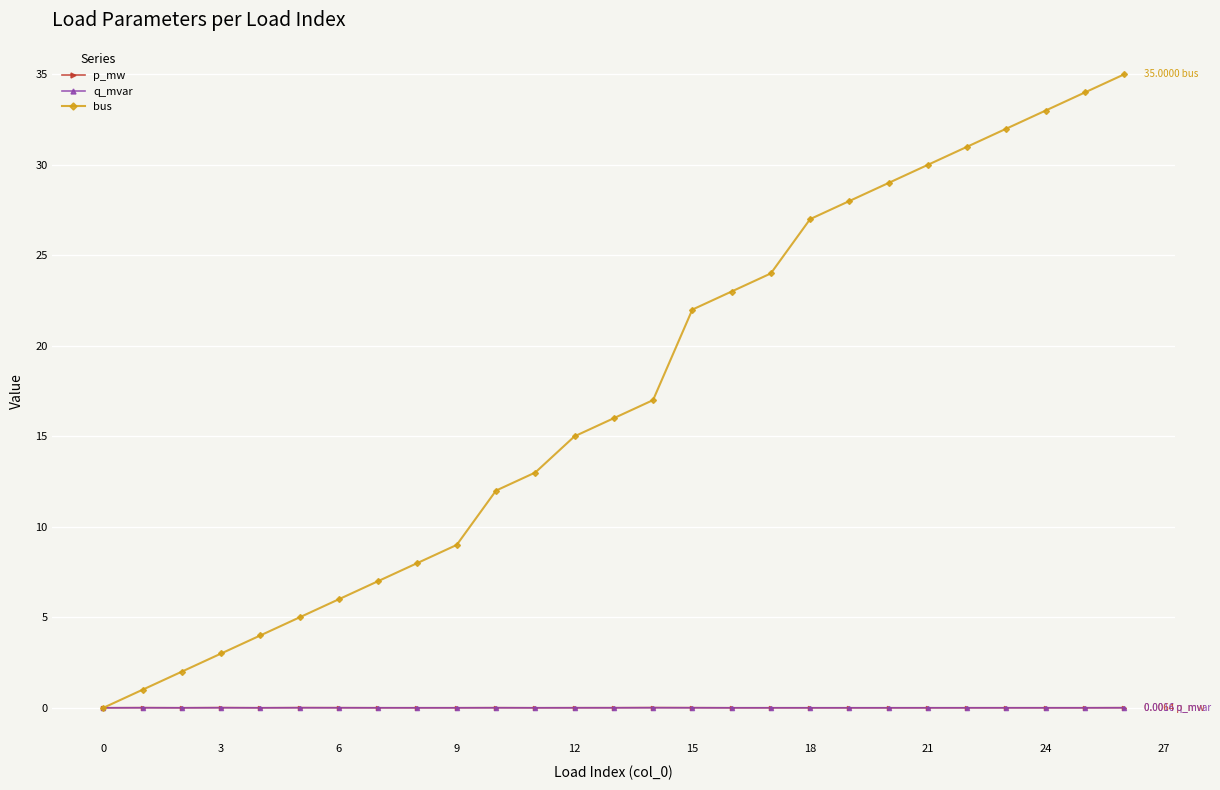

Which series has the largest total across all categories?

bus